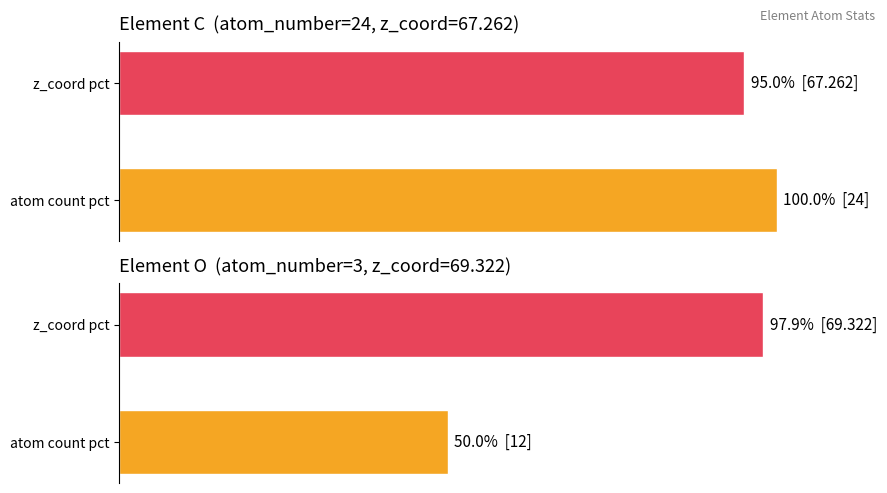

What is the average value of the C series?

97.5